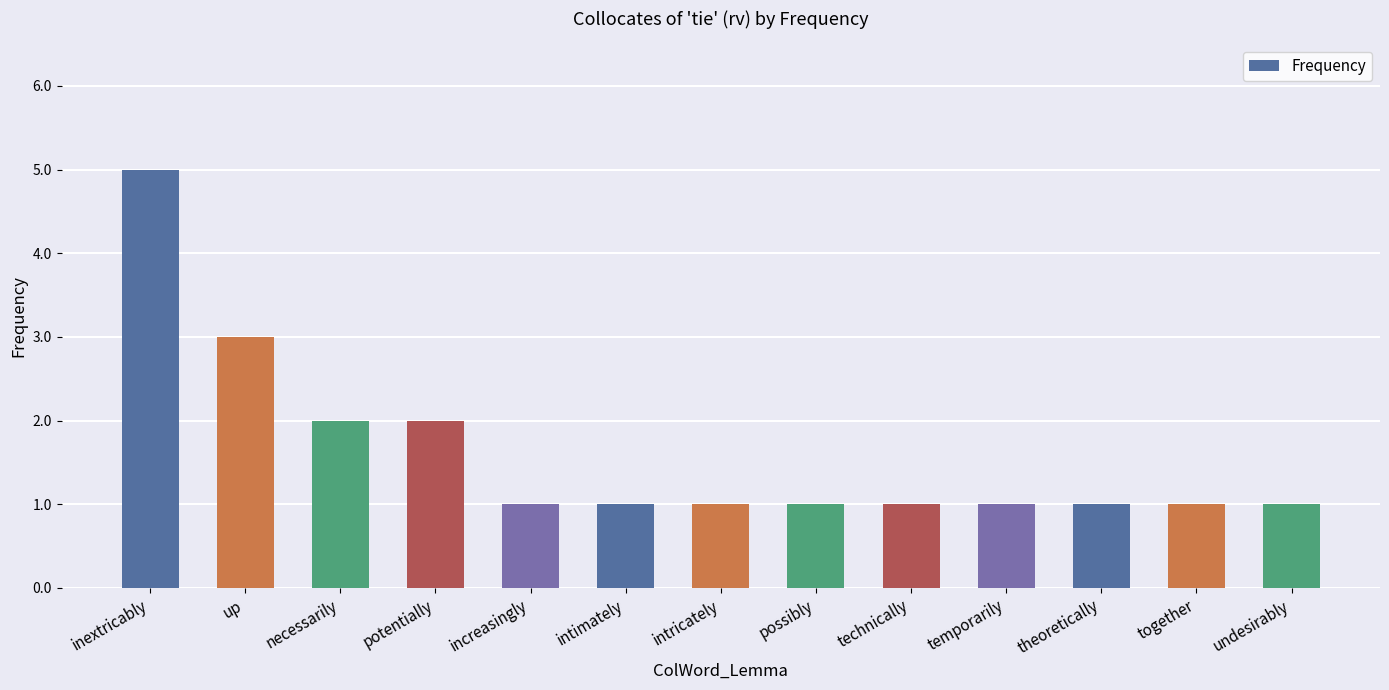

Reading left to right, extract all data points from this chart.

inextricably=5	up=3	necessarily=2	potentially=2	increasingly=1	intimately=1	intricately=1	possibly=1	technically=1	temporarily=1	theoretically=1	together=1	undesirably=1